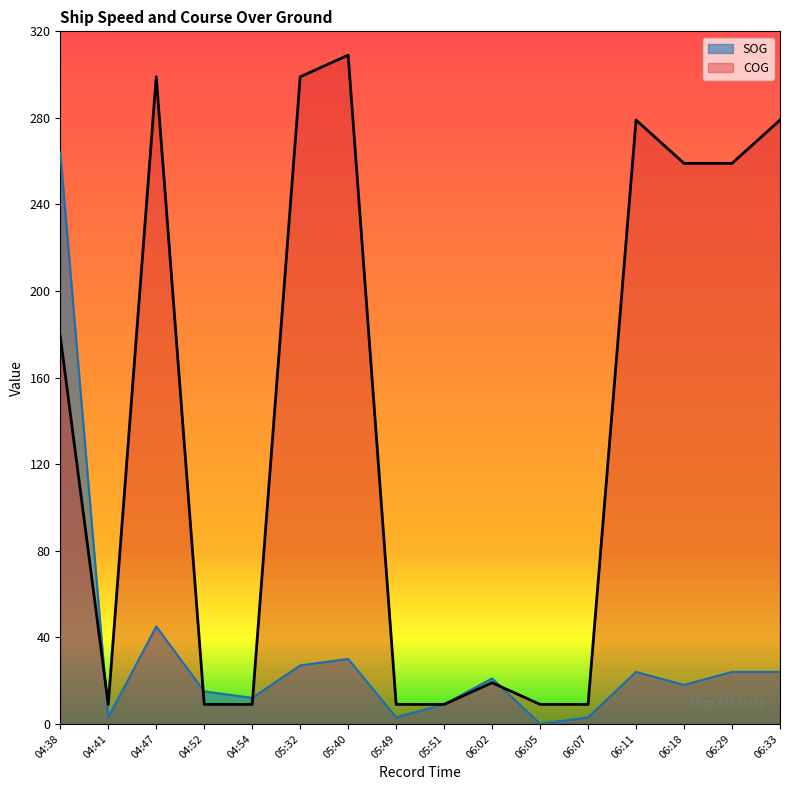

True or false: COG has more than 0 interior local peaks.

True